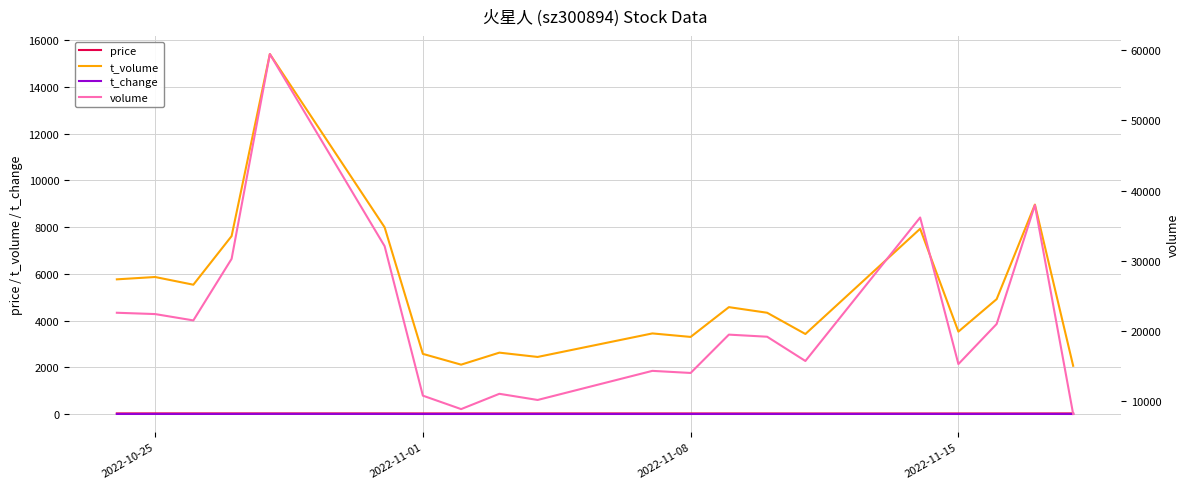

How many values in the t_change series are below 1?

5